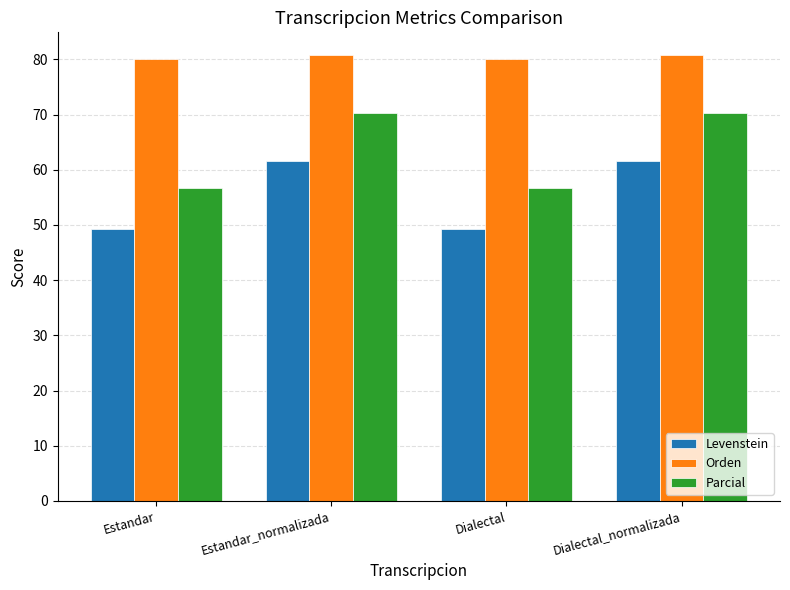

How many distinct data groups are displayed?

3